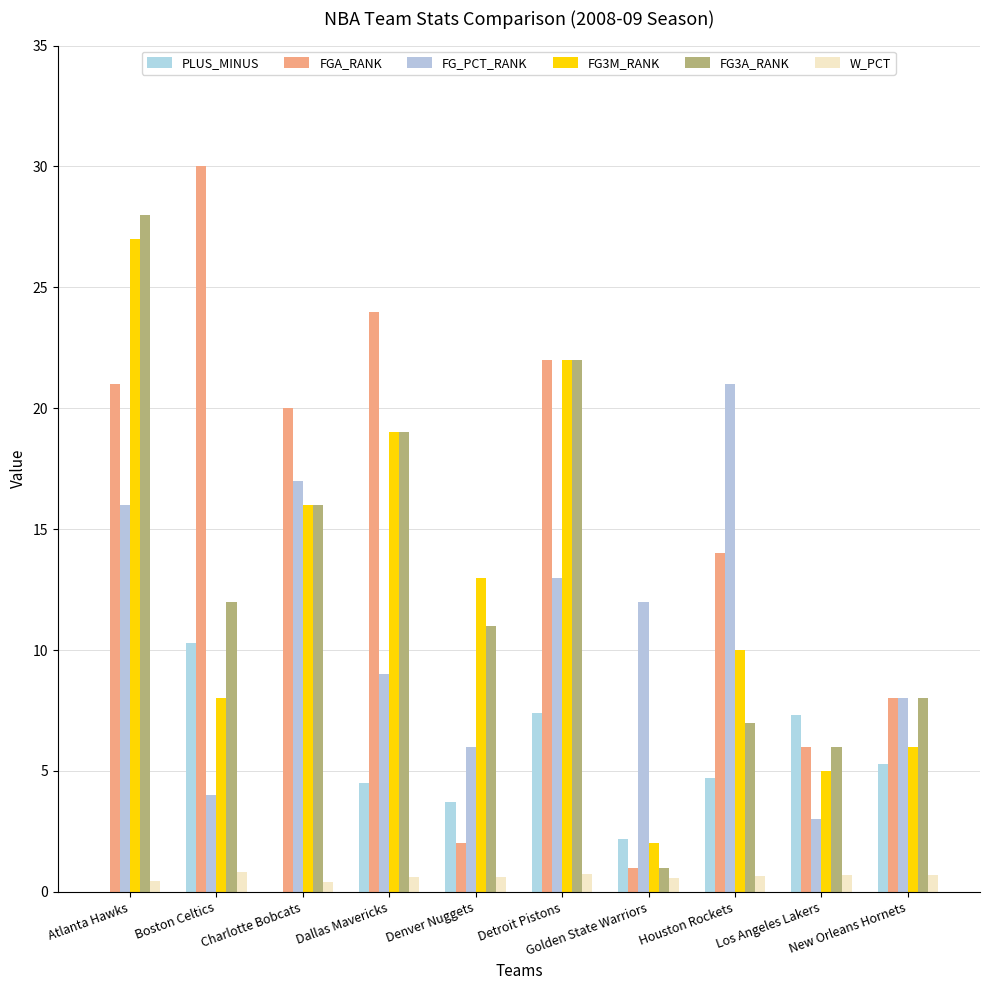

True or false: FGA_RANK has a value of 14.0 at Houston Rockets.

True